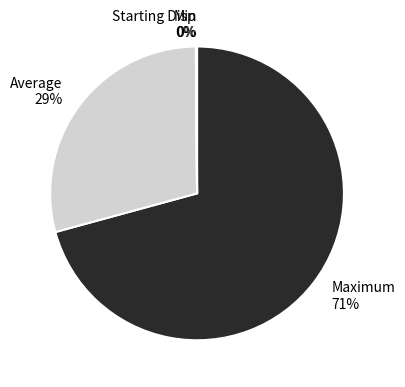

To the nearest percent, what portion does Maximum represent?

71%